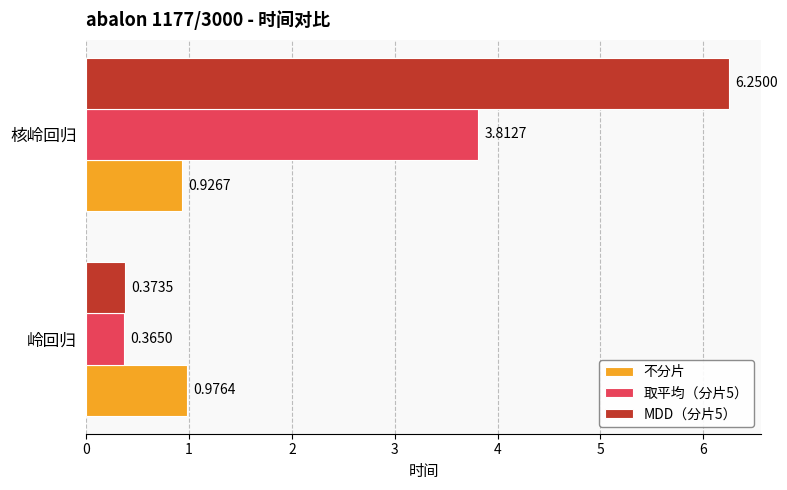

Where is 取平均（分片5） nearest to the value 2?

岭回归